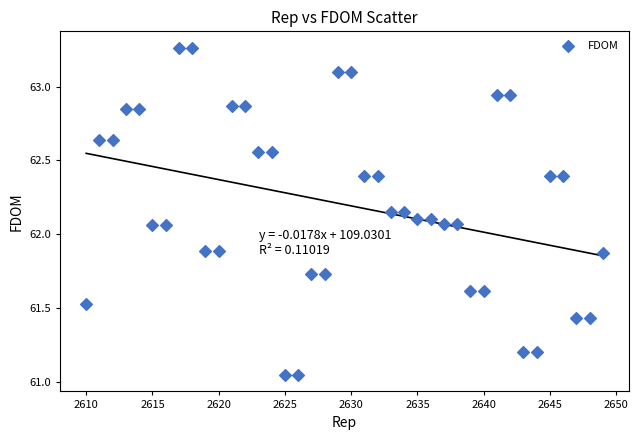

What is the range of Y values (max minus min)?

2.2